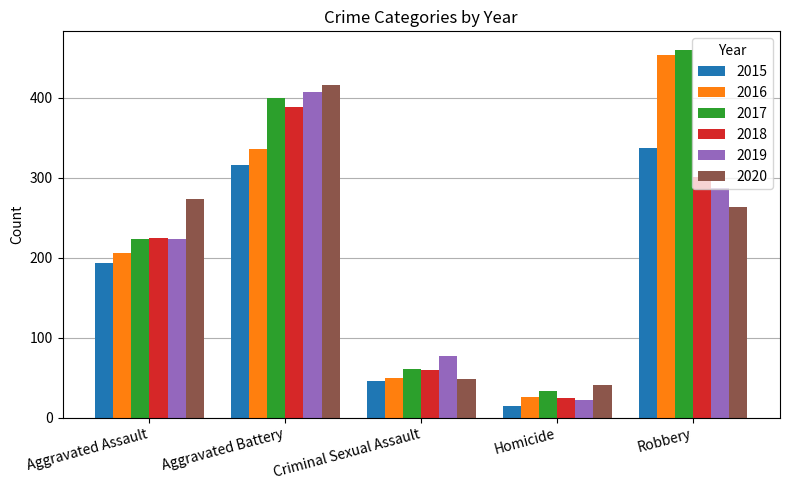

Rank the series by their maximum value, from highest to lowest.

2017, 2016, 2020, 2019, 2018, 2015